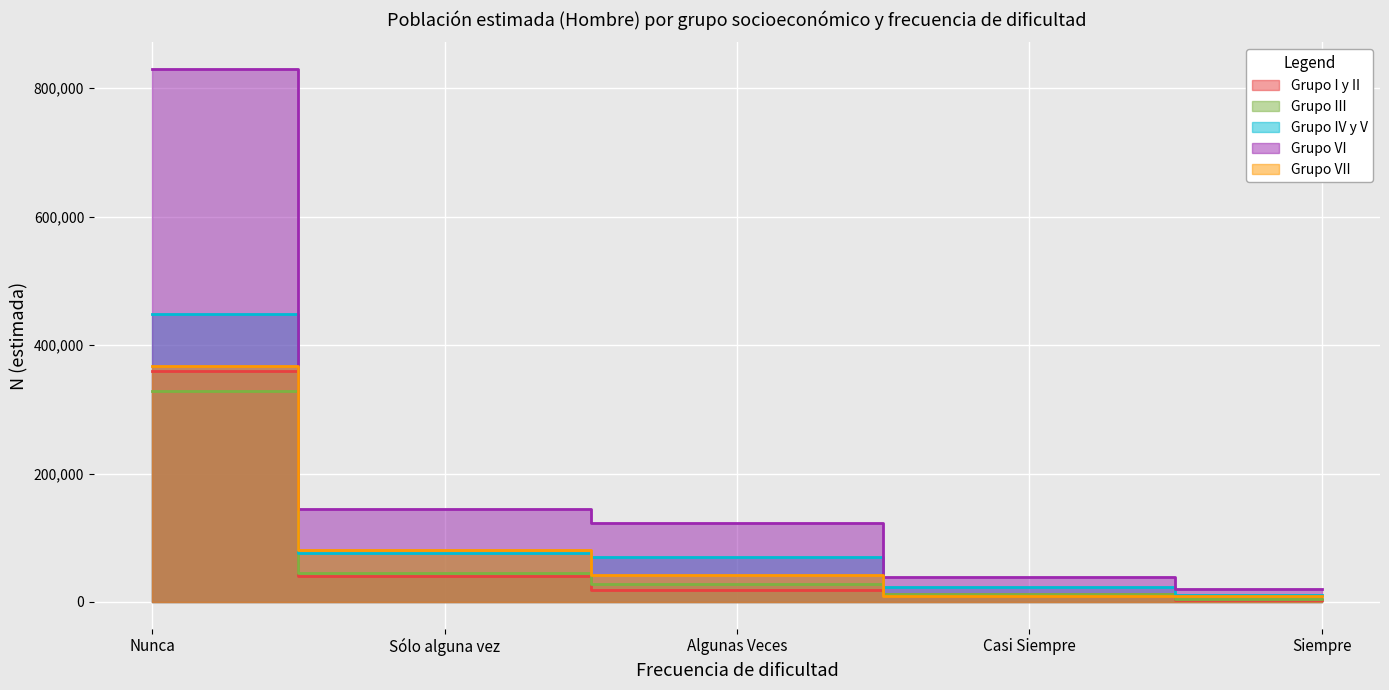

Which label corresponds to the smallest value in the chart?

Siempre